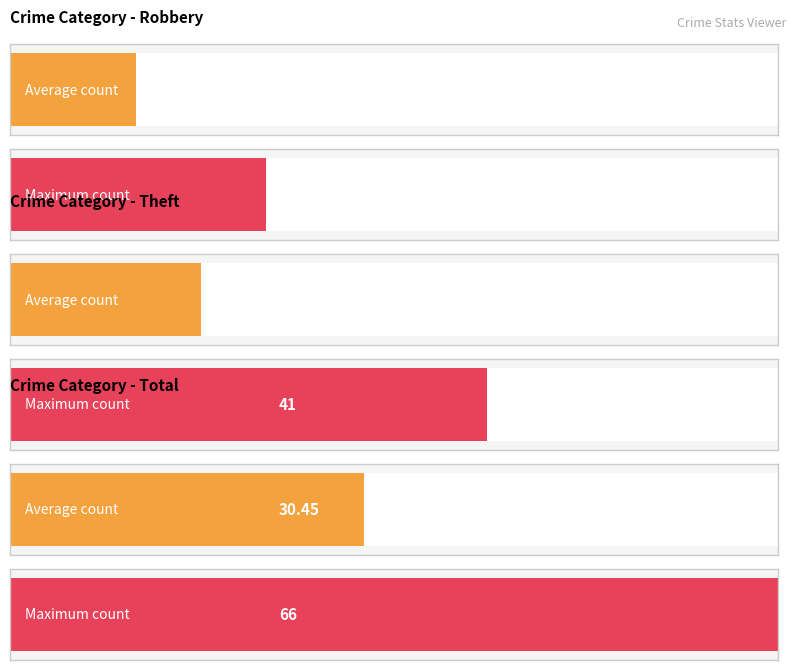

What are all the series names shown in the legend?

Robbery, Theft, Total